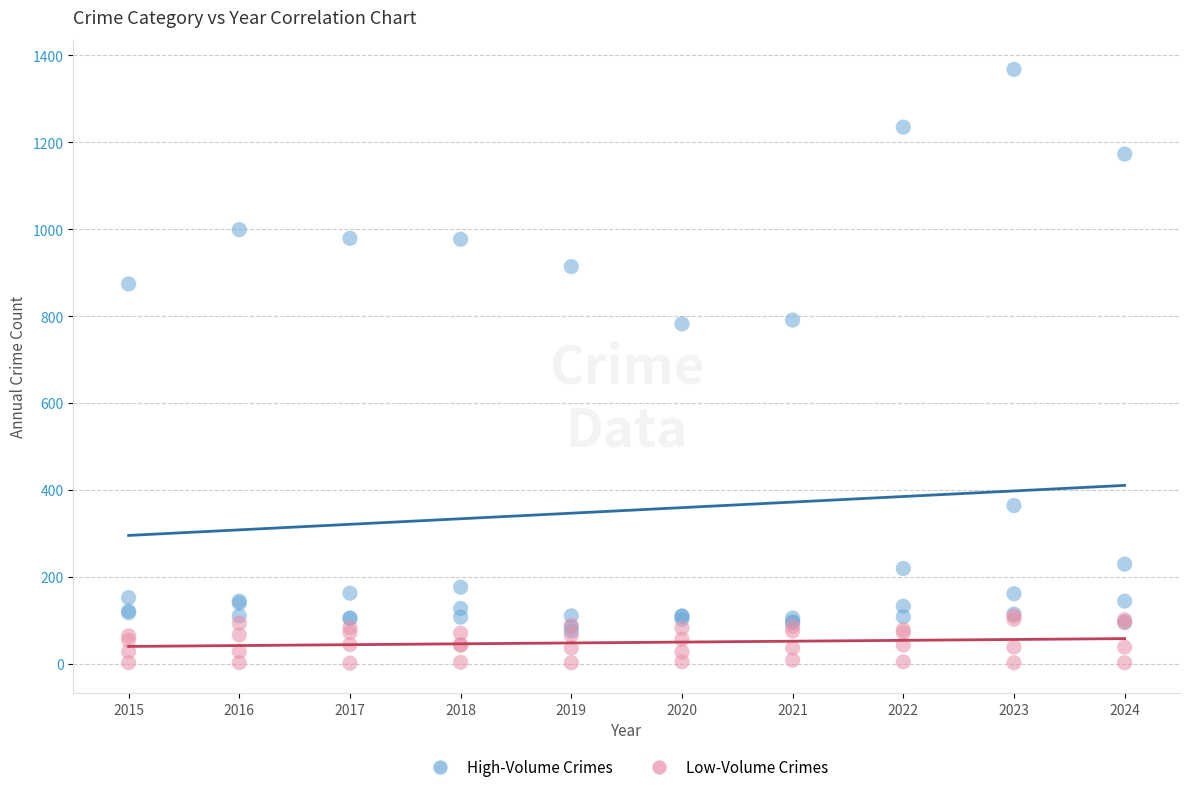

Which series contains the lowest Y value?

Low-Volume Crimes